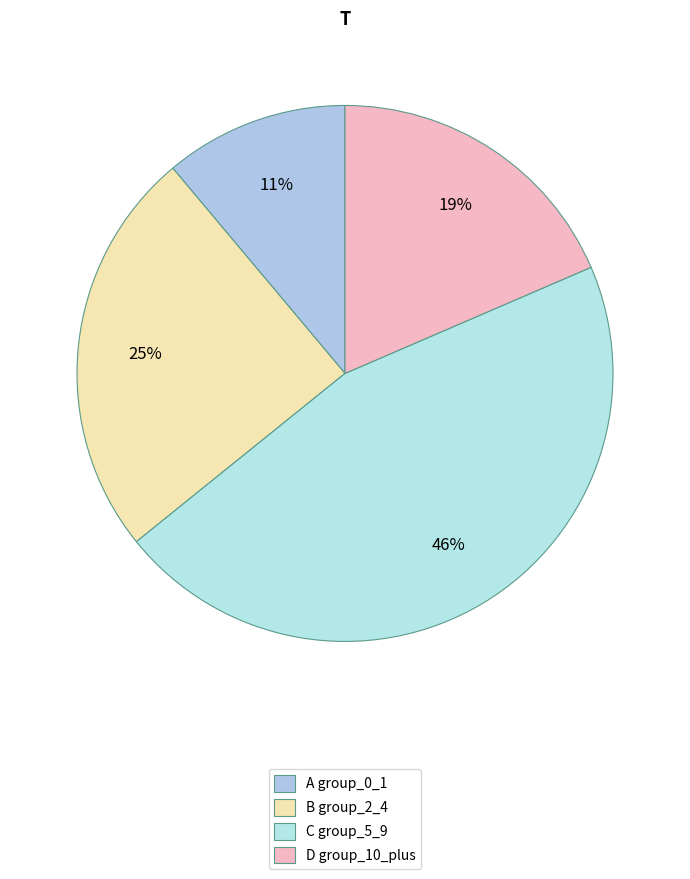

Count the number of slices in the pie.

4